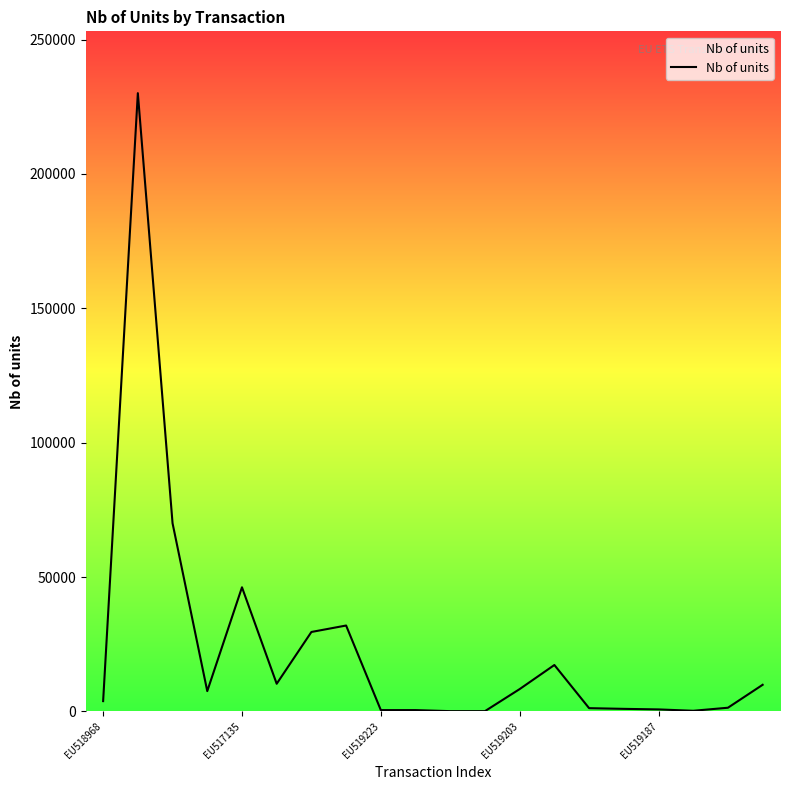

What is the difference between the maximum and minimum values?

229951